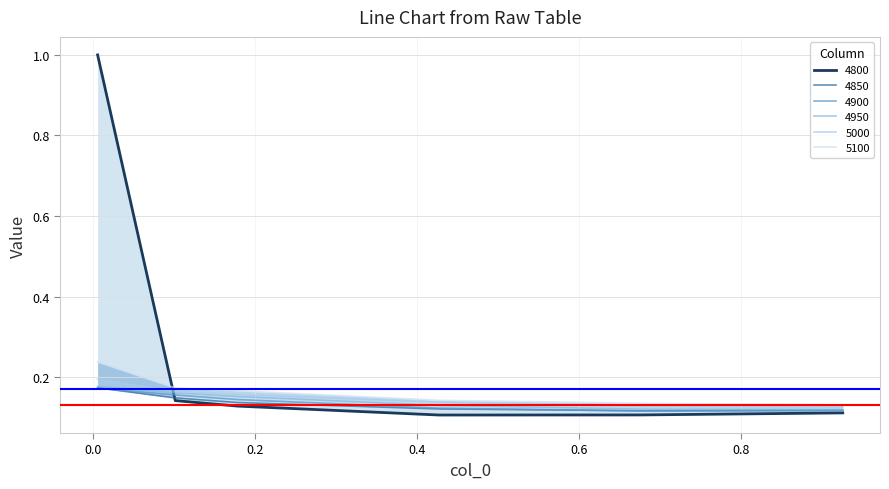

Reading right to left, what are all the values shown in this chart?

4800: 0.1	0.1	0.1	0.1	0.1	1.0
4850: 0.1	0.1	0.1	0.1	0.1	0.2
4900: 0.1	0.1	0.1	0.1	0.2	0.2
4950: 0.1	0.1	0.1	0.2	0.2	0.2
5000: 0.1	0.1	0.1	0.2	0.2	0.2
5100: 0.1	0.1	0.1	0.2	0.2	0.2